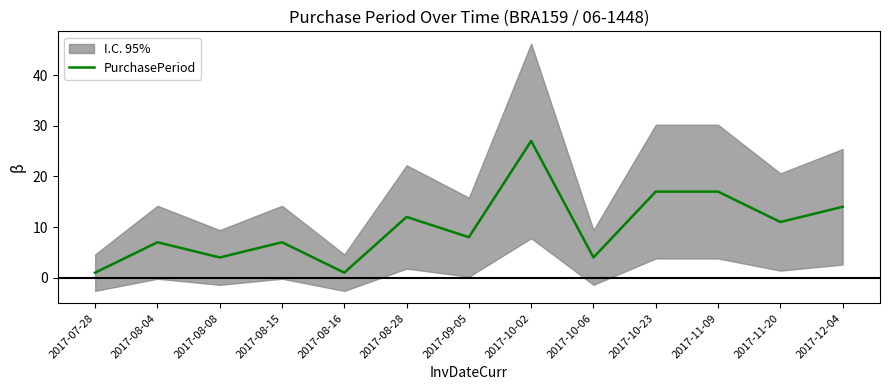

What is the change in value from 2017-08-08 to 2017-08-16?

-3